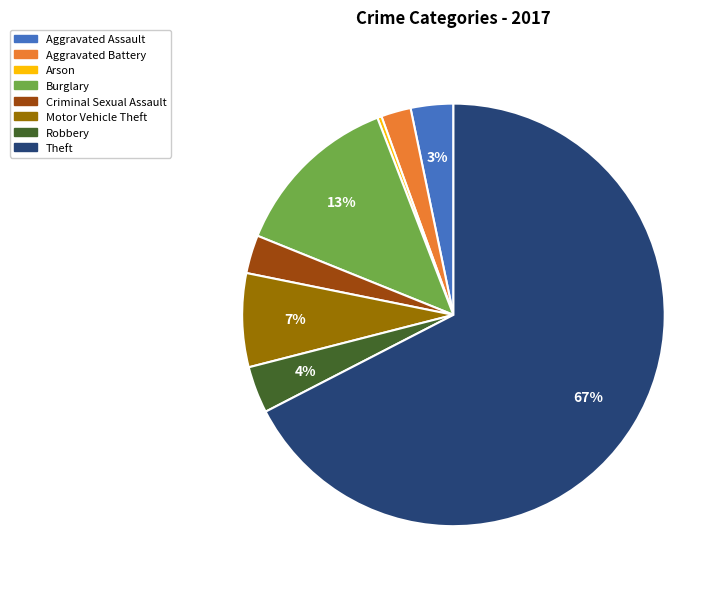

Which category accounts for the majority?

Theft